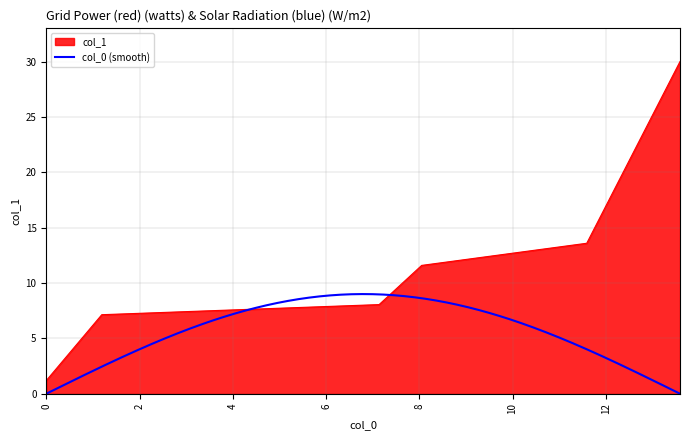

What is the value of the 5th point from the left?

13.6